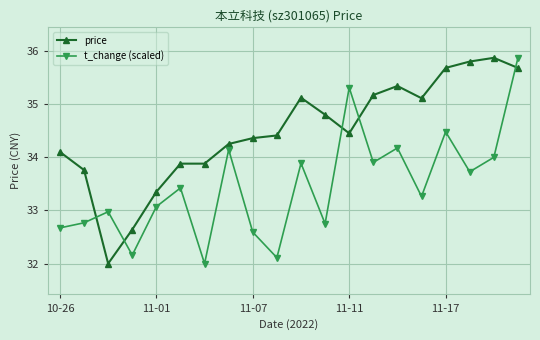

At how many categories does at least one series exceed 35?

9